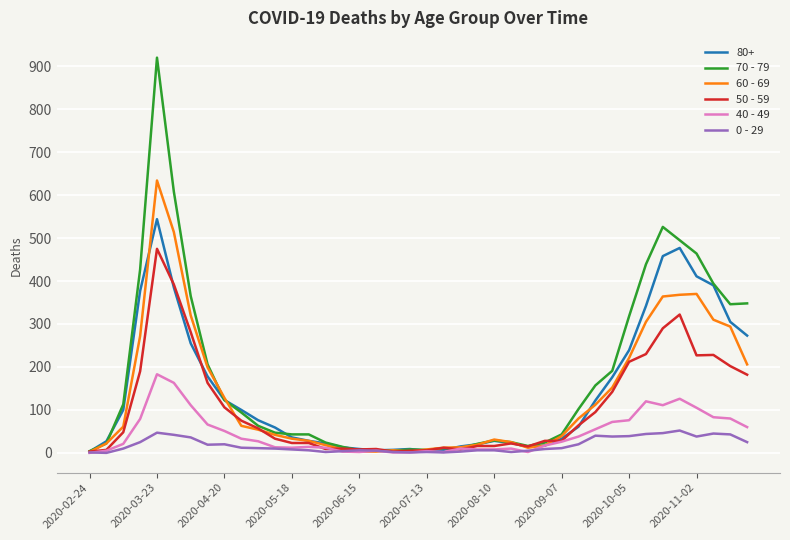

Rank the series by their maximum value, from highest to lowest.

70 - 79, 60 - 69, 80+, 50 - 59, 40 - 49, 0 - 29